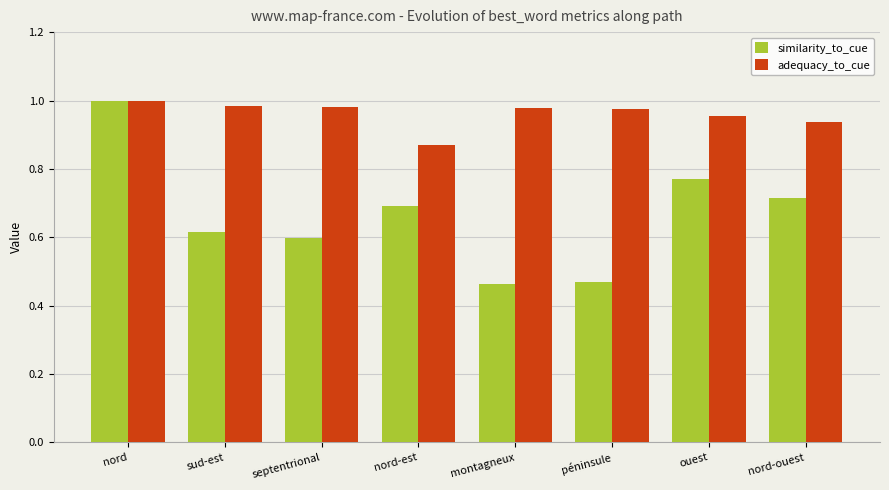

What is the sum of the adequacy_to_cue values at septentrional and ouest?

1.9